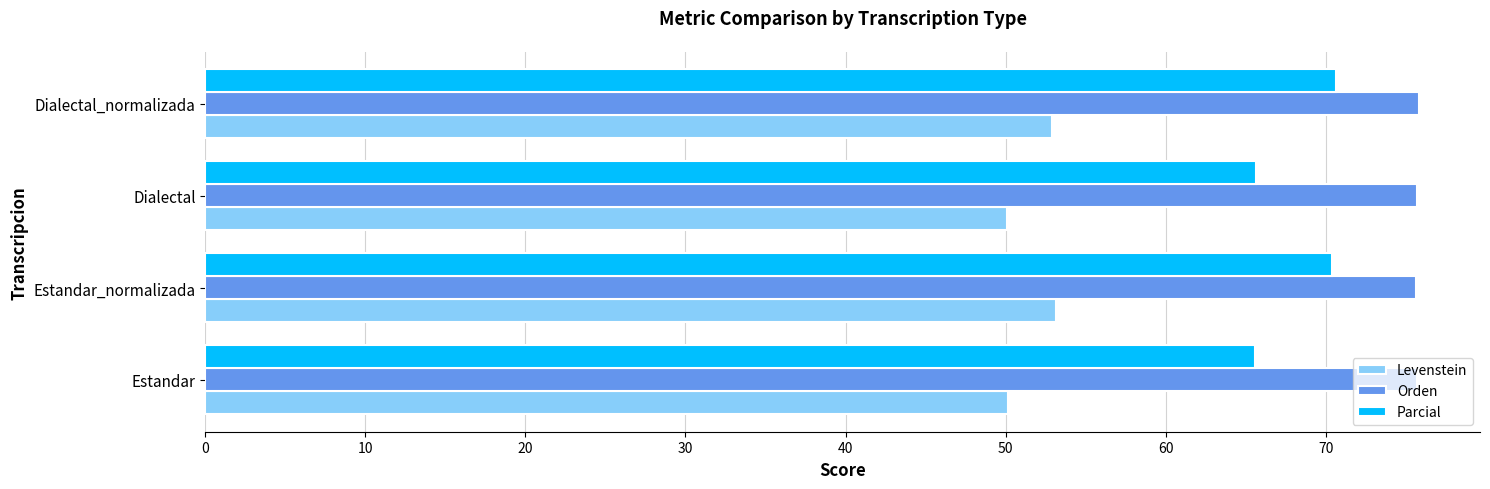

What is the lowest value of the Parcial series?

65.6